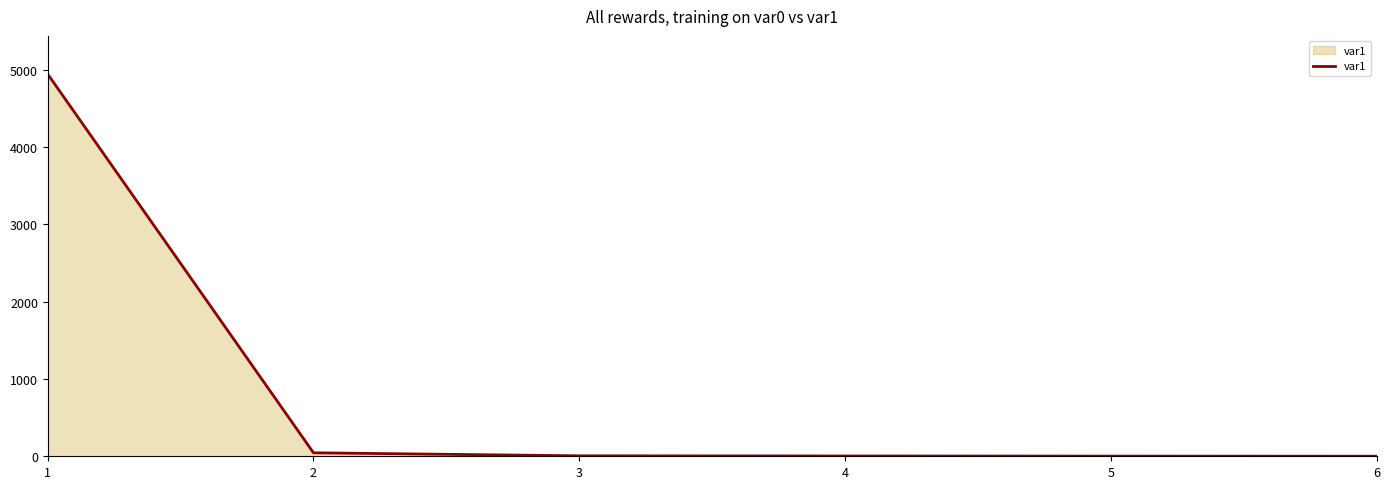

Count the number of categories in the chart.

6